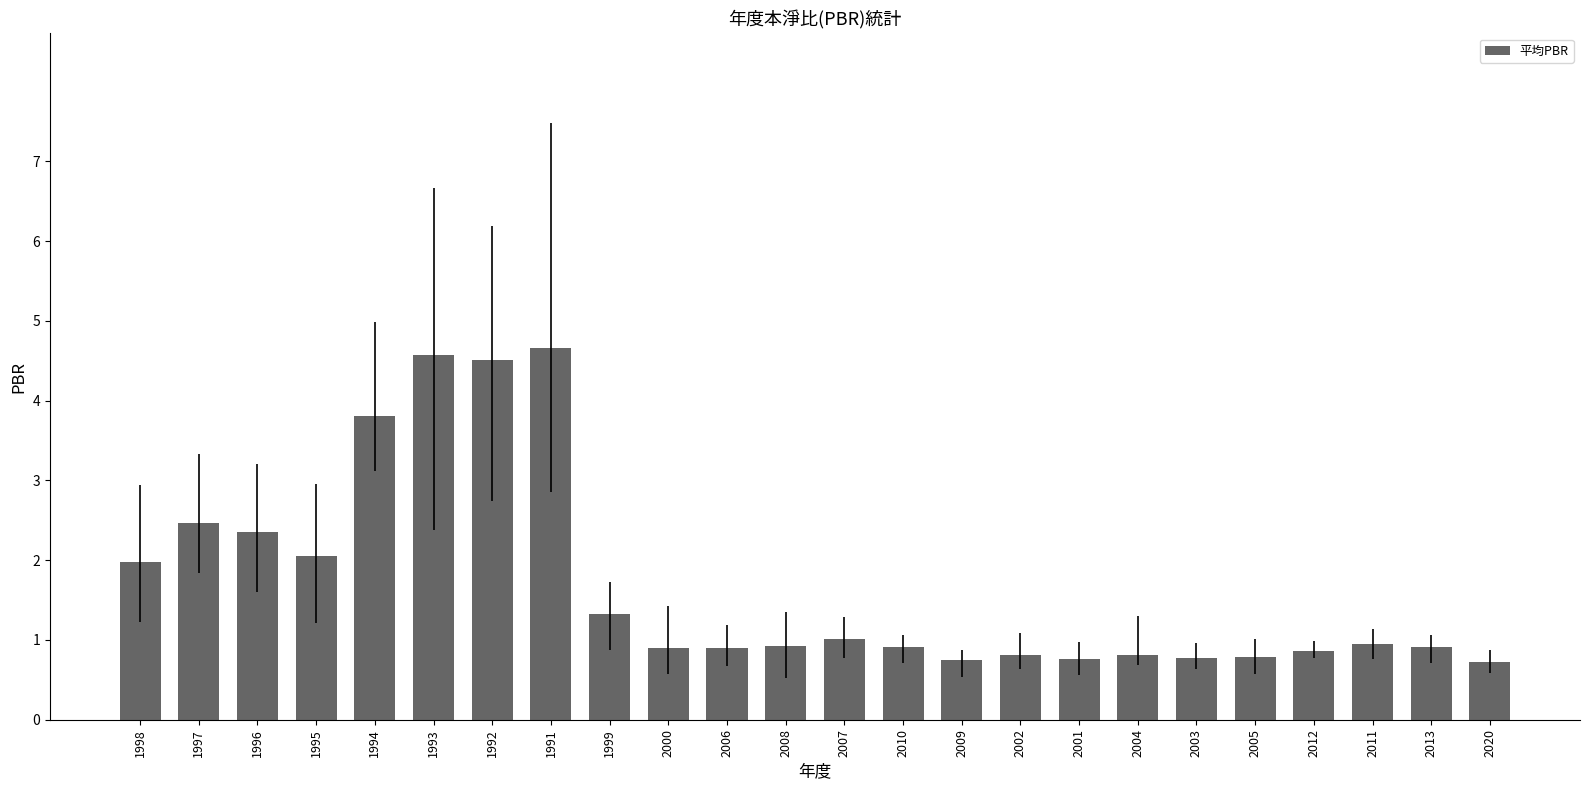

What is the ratio of the value at 2013 to the value at 1997?

0.4